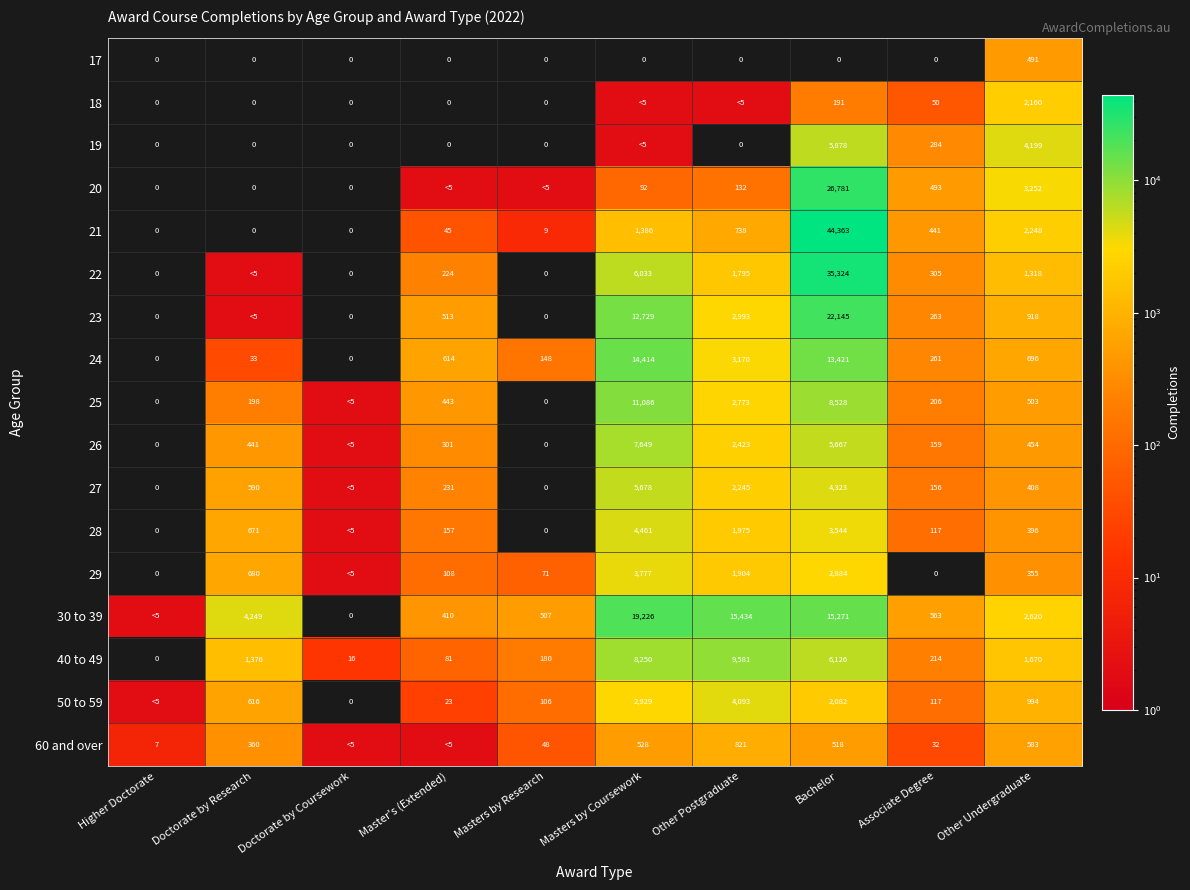

At which category is the sum across all series the highest?

Bachelor